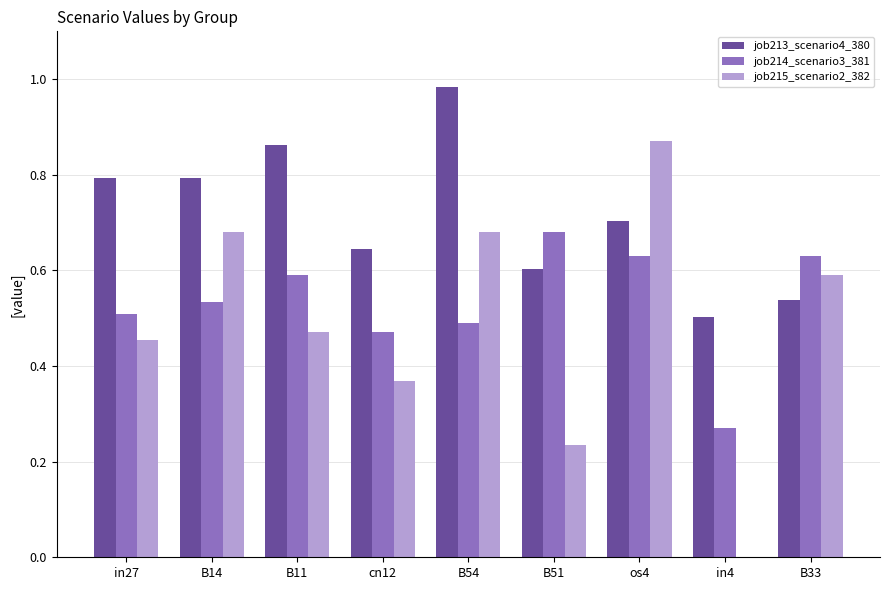

Count the number of categories in the chart.

9